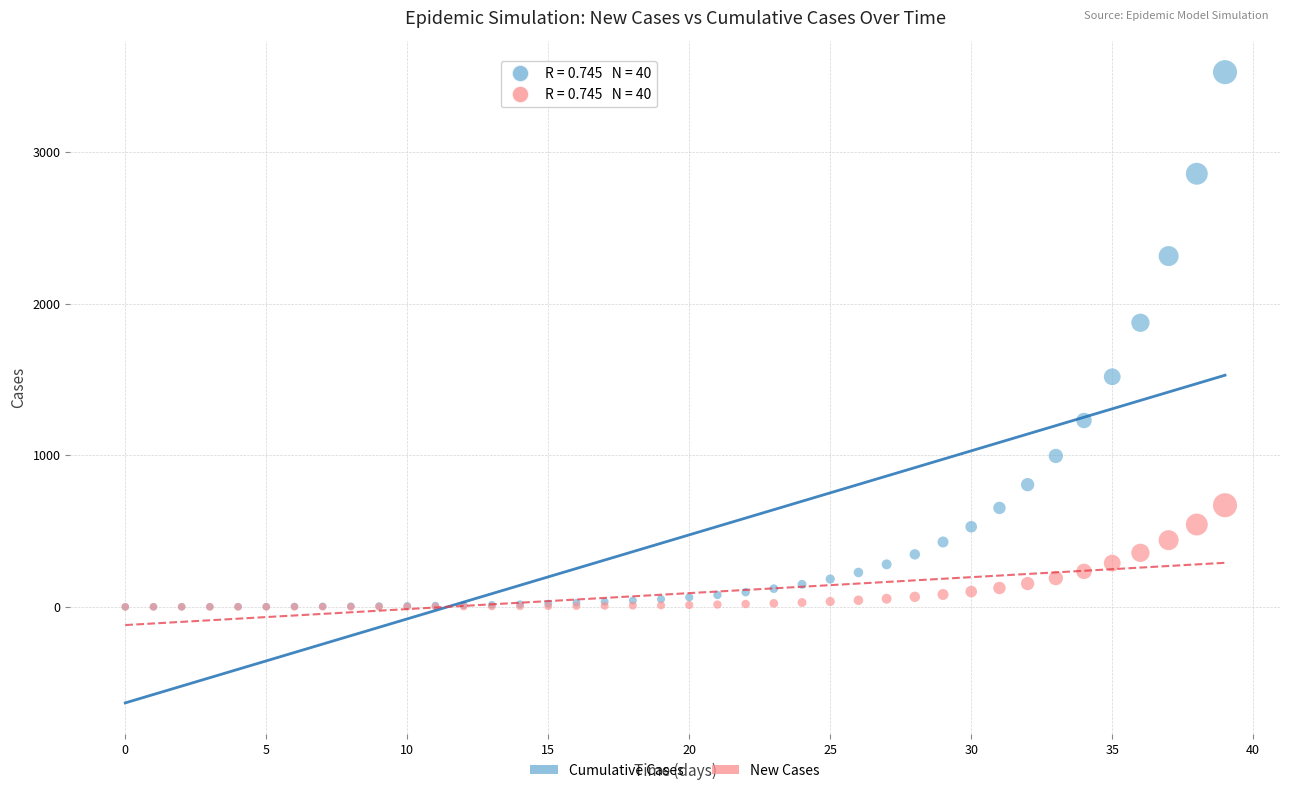

Across all series, what Y value is closest to 1762?

1873.2